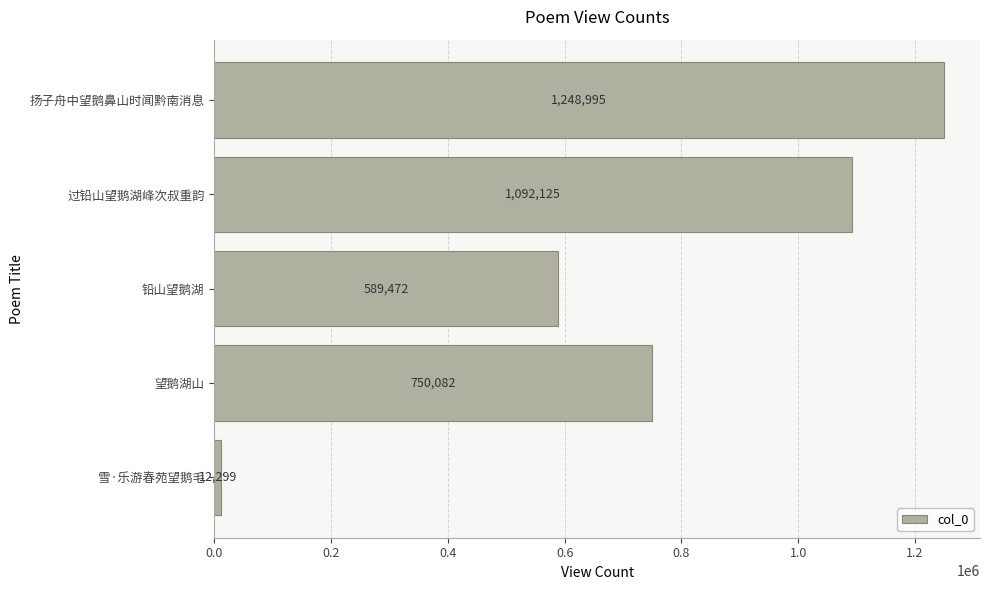

The chart shows a value of 750082 at 望鹅湖山. True or false?

True